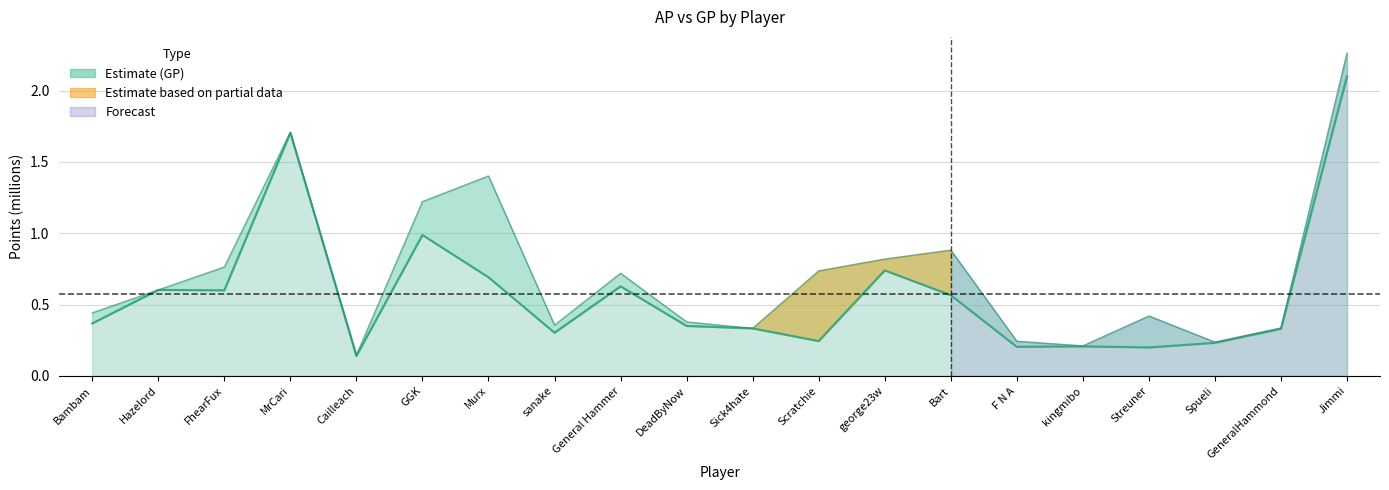

True or false: GP and AP cross at least once.

False